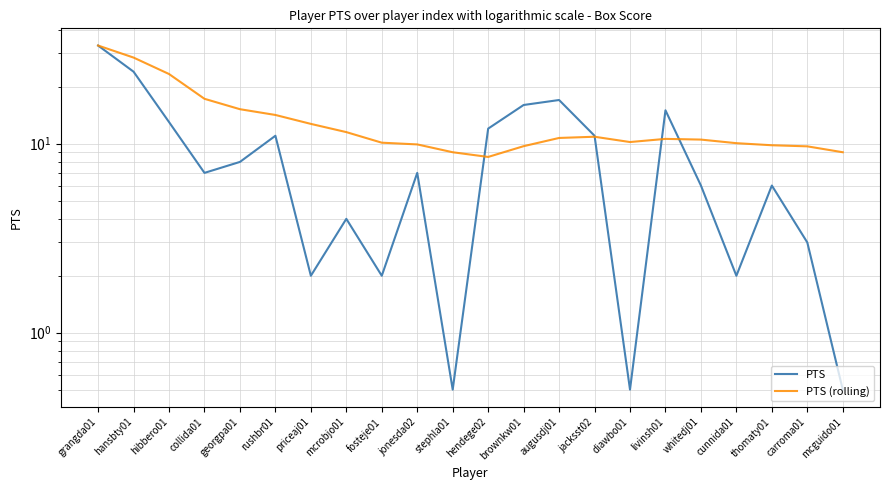

At which label does PTS first exceed 7?

grangda01